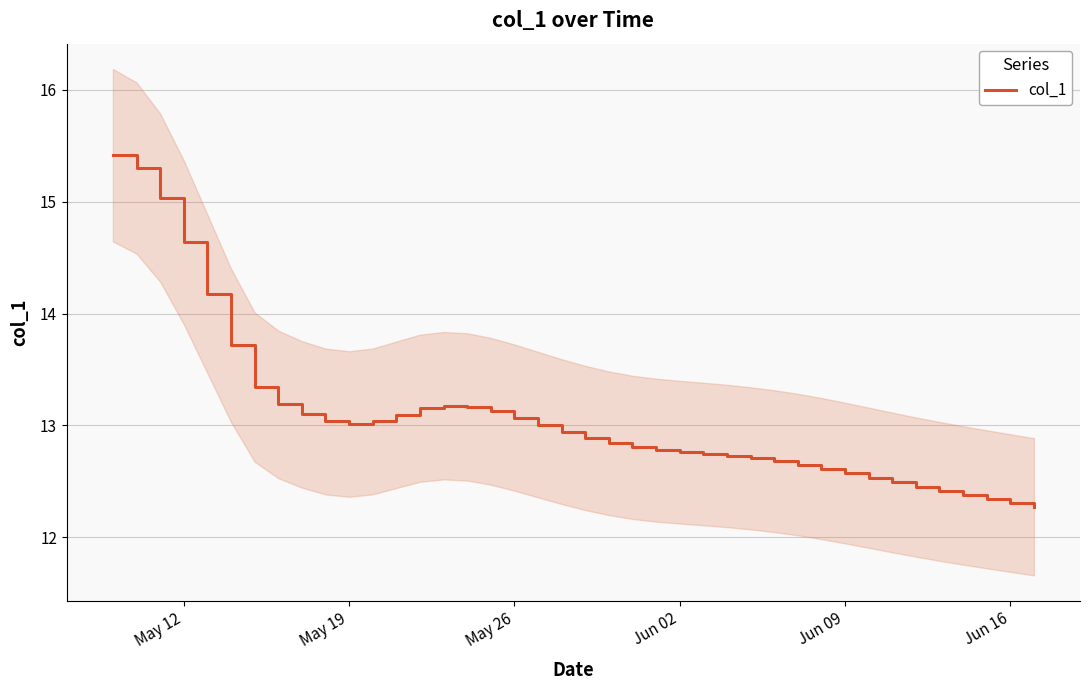

The col_1 series shows 18.2 at Jun 09. True or false?

False